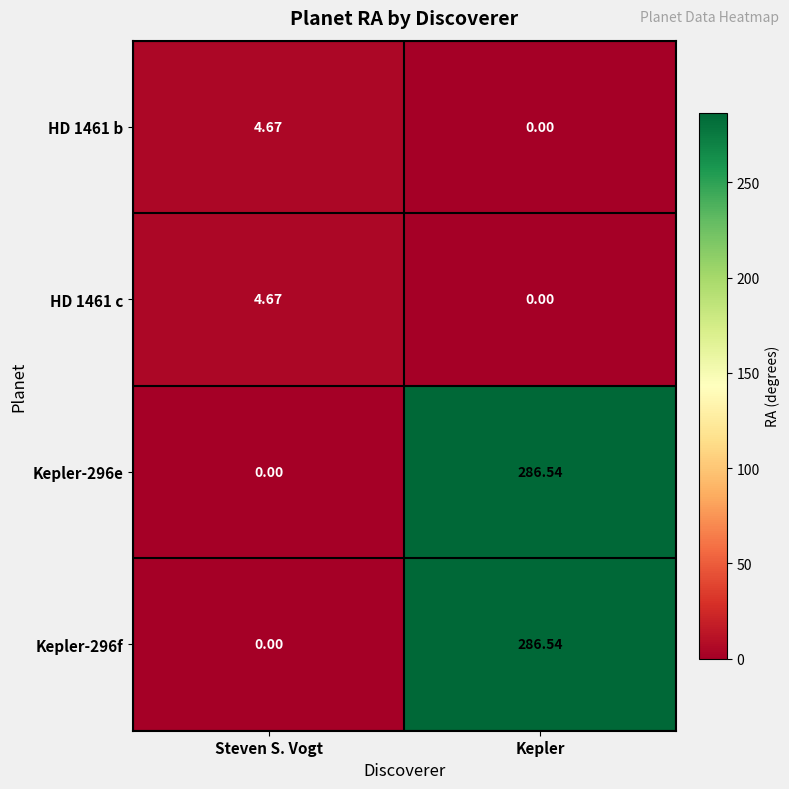

At which category is the sum across all series the highest?

Kepler